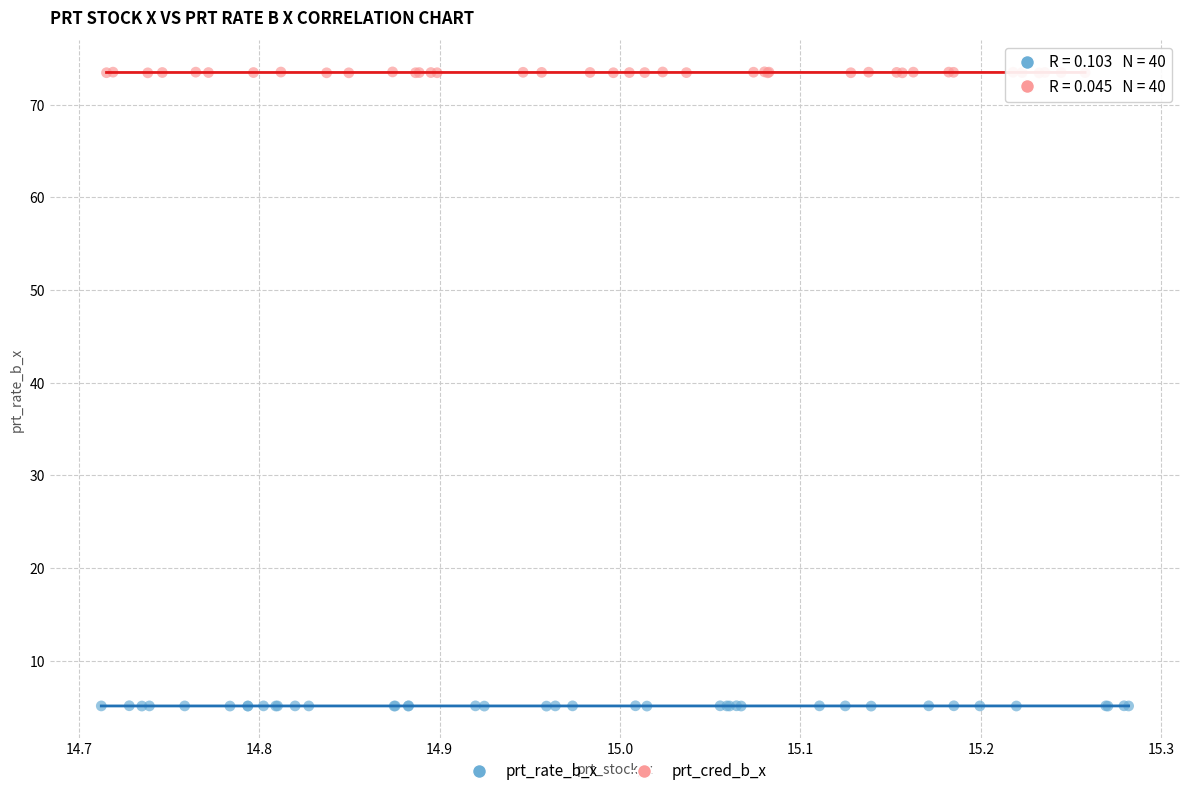

Which series contains the lowest Y value?

prt_rate_b_x